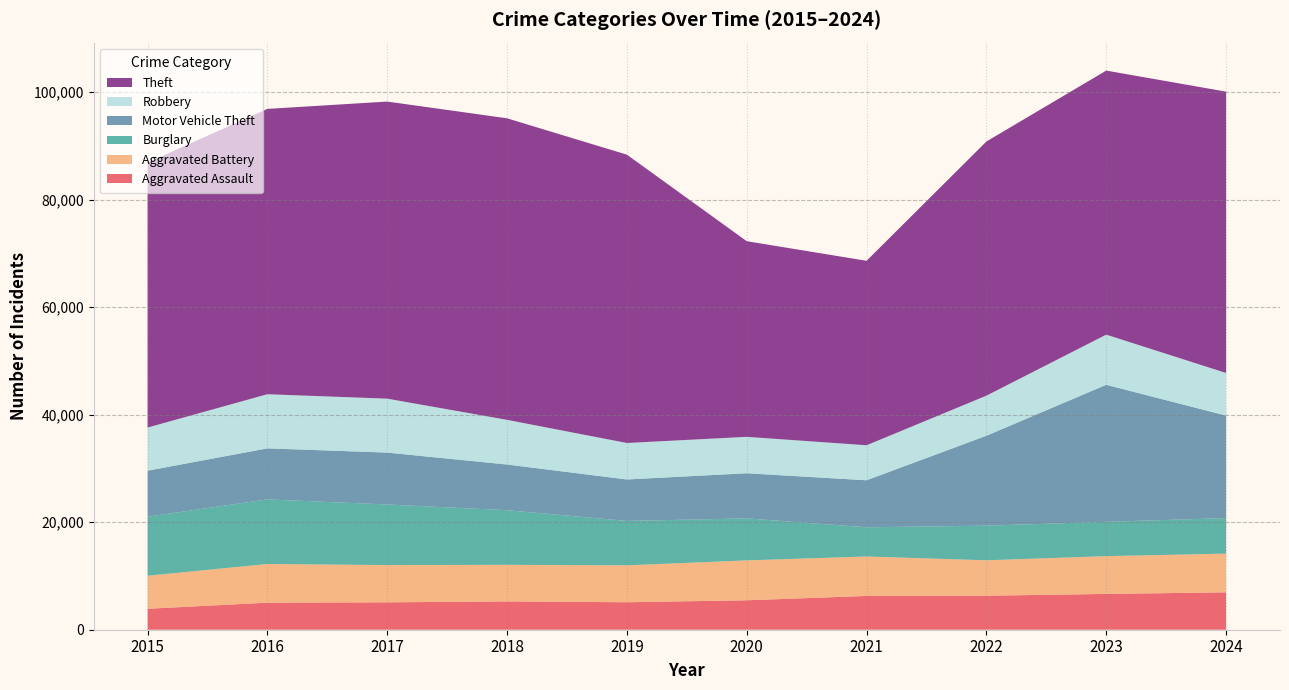

Reading right to left, list all the values displayed in this chart.

Aggravated Assault: 6958	6658	6328	6286	5475	5112	5262	5097	5032	3897
Aggravated Battery: 7200	7026	6583	7334	7419	6863	6808	6925	7191	6141
Burglary: 6606	6391	6441	5432	7815	8262	10158	11271	12019	10980
Motor Vehicle Theft: 19065	25478	16730	8743	8392	7708	8499	9652	9488	8561
Robbery: 7923	9331	7449	6515	6773	6786	8309	10032	10071	8026
Theft: 52327	49111	47278	34308	36389	53627	56084	55255	53069	49281